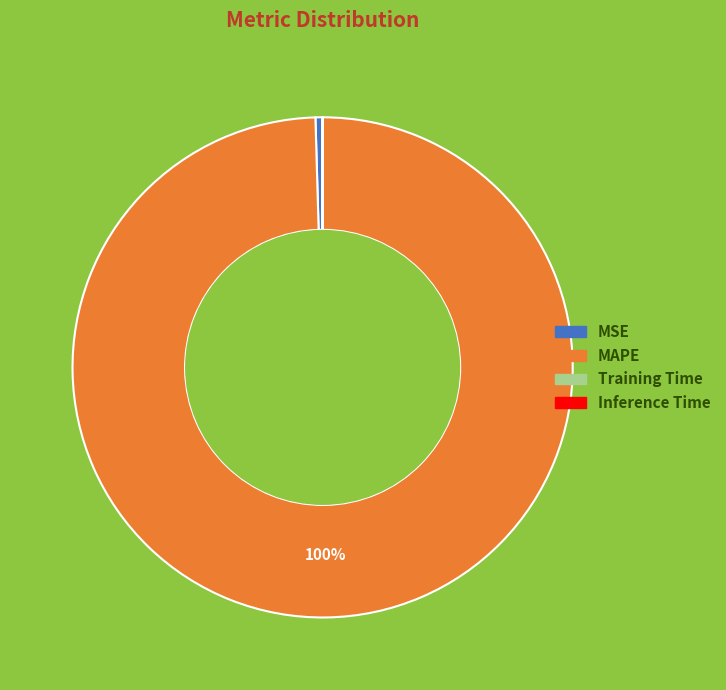

Between MSE and MAPE, which is larger?

MAPE